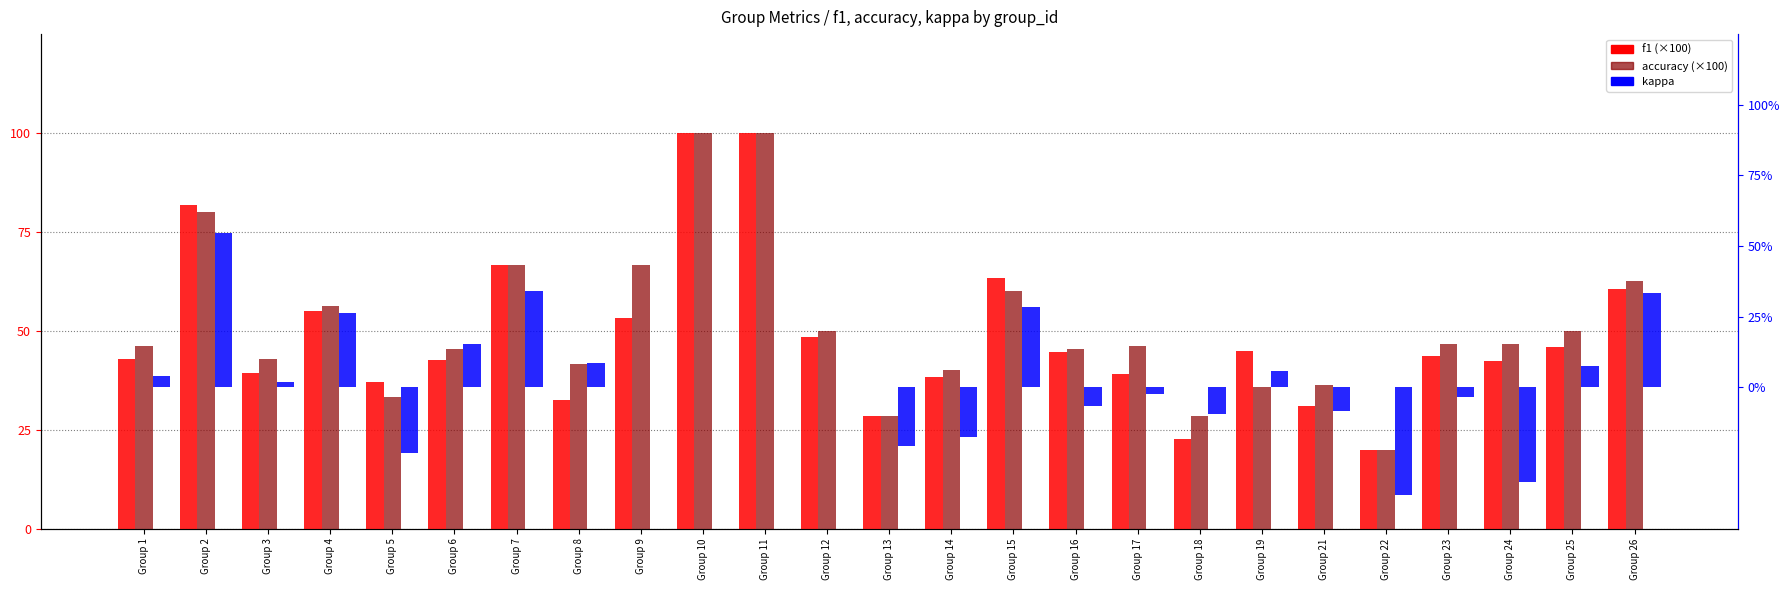

Is it true that kappa equals -0.2 at Group 22?

False